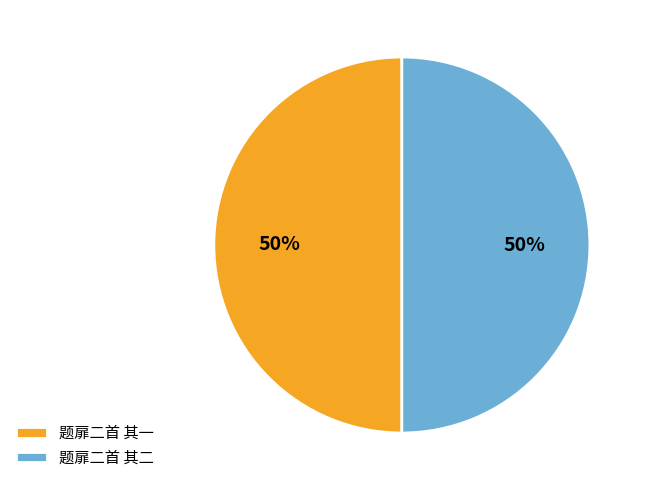

Combined, do 题扉二首 其二 and 题扉二首 其一 account for over 50%?

Yes